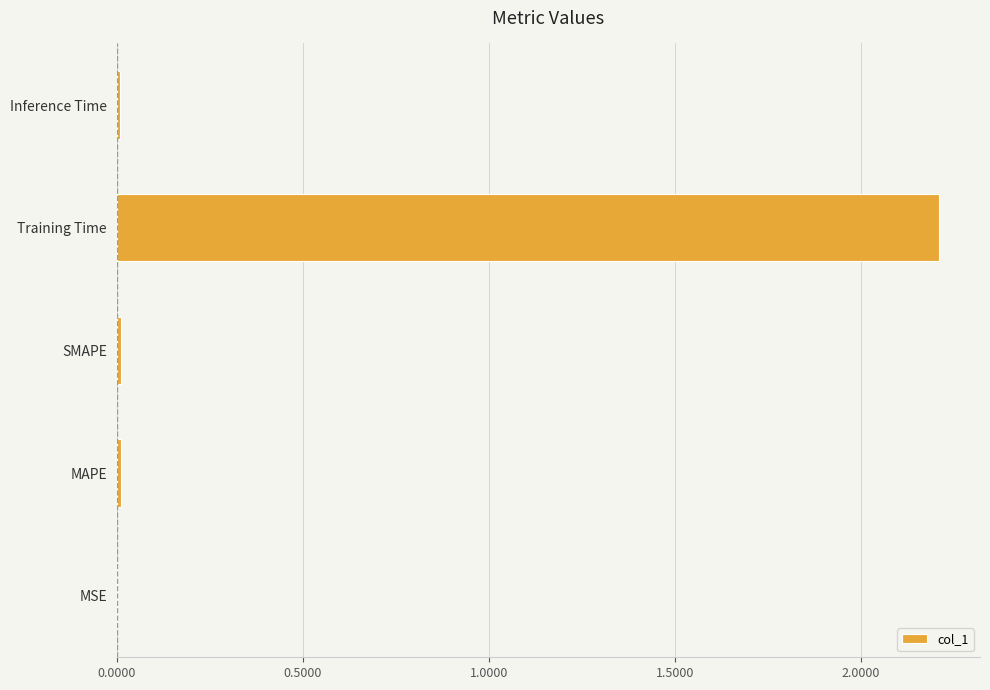

The chart shows a value of 0.0 at MAPE. True or false?

True